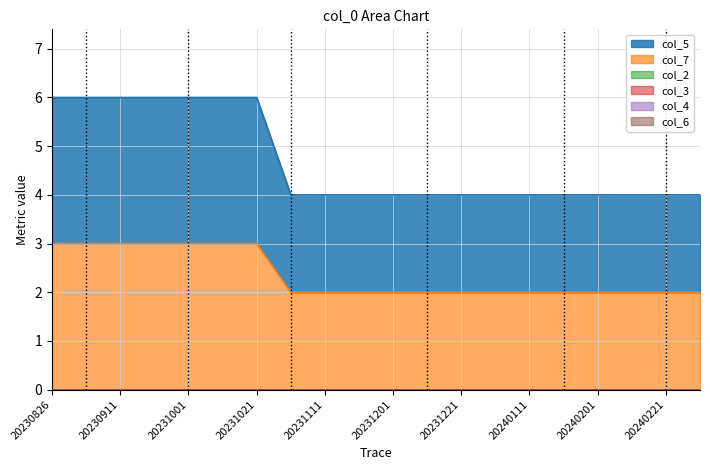

True or false: col_2 has more than 0 interior local peaks.

False